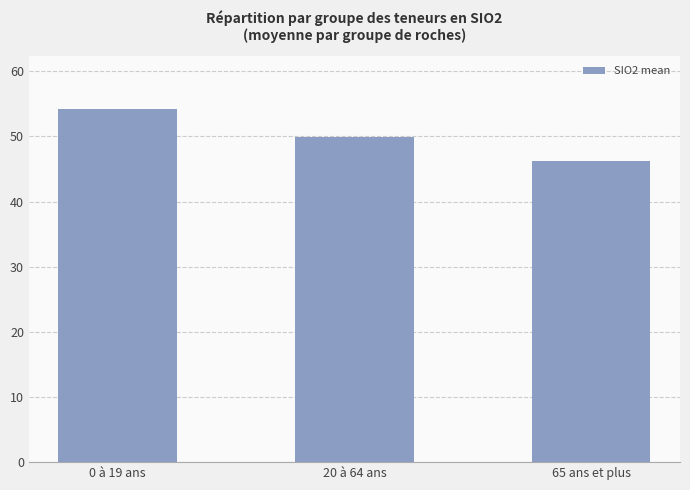

What is the smallest value displayed?

46.3